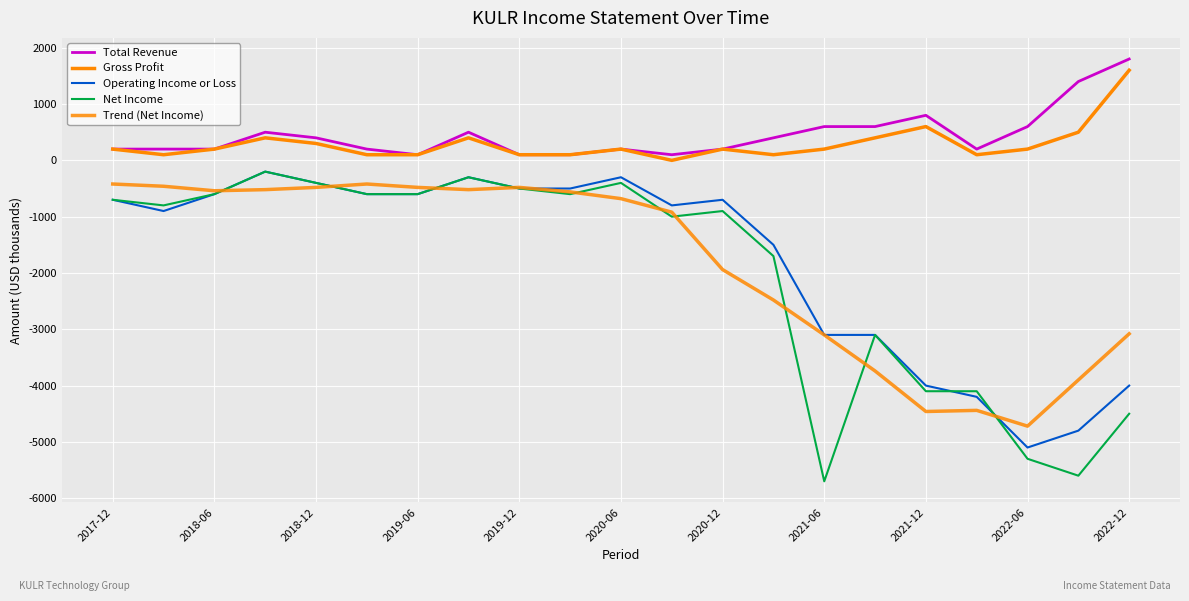

How many lines are shown in the chart?

5